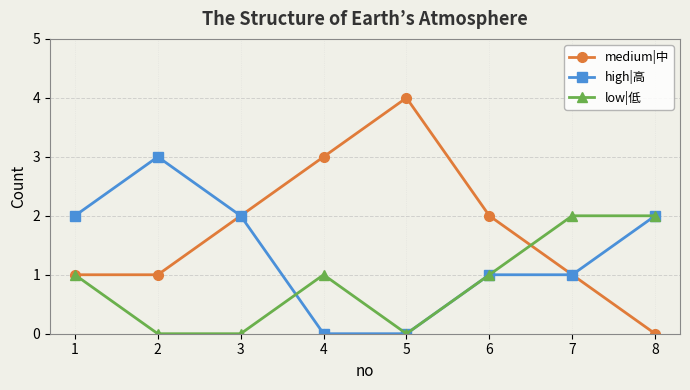

What is the total value across all series at 7?

4